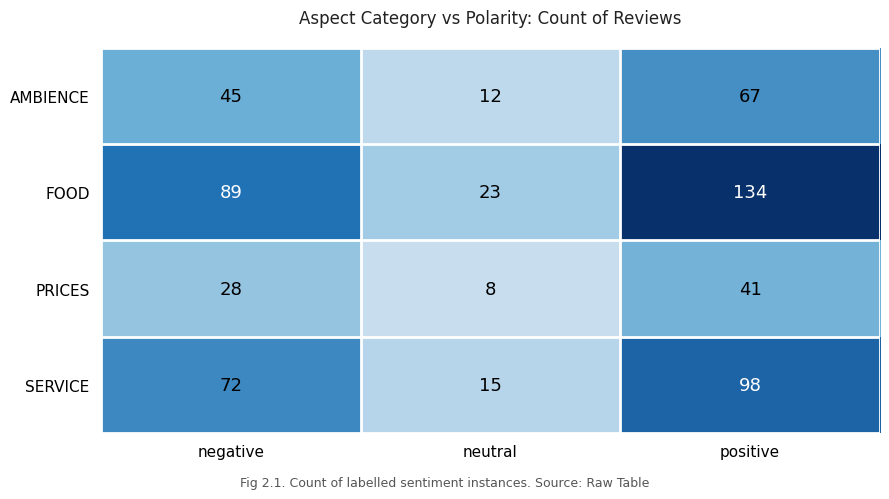

How many data points in SERVICE are less than 72?

1